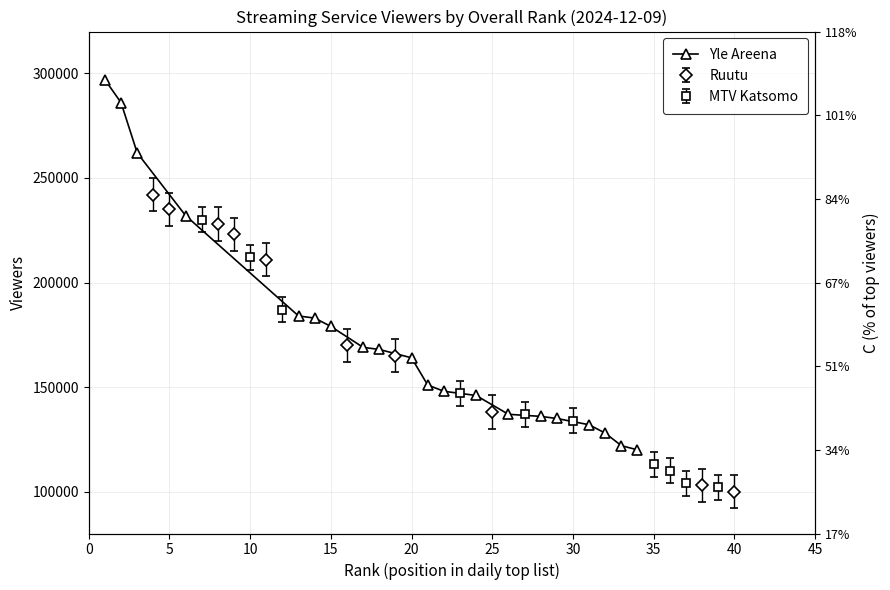

True or false: there are more than 2 points higher than both neighbors.

False